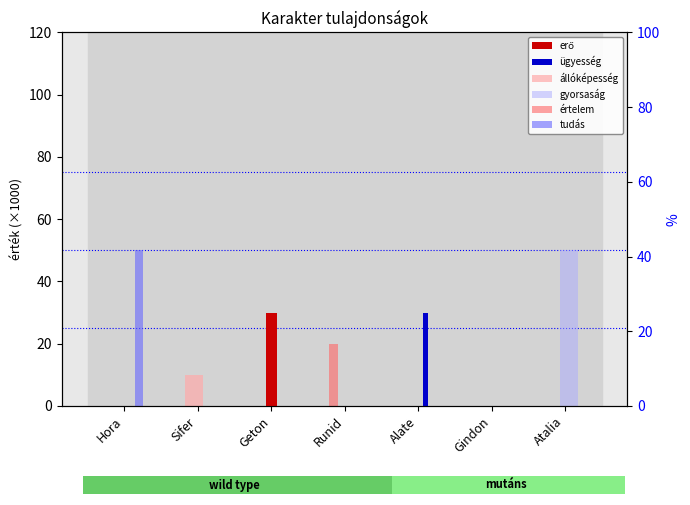

The erő series shows 0 at Atalia. True or false?

True